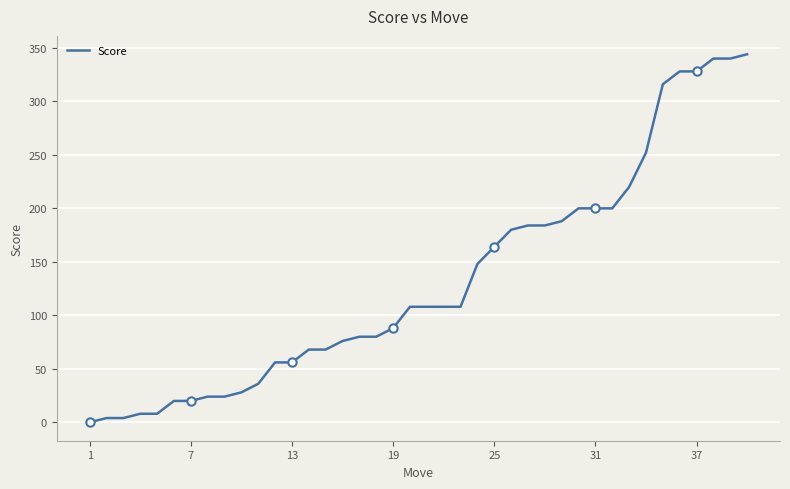

What is the difference between the maximum and minimum values?

344